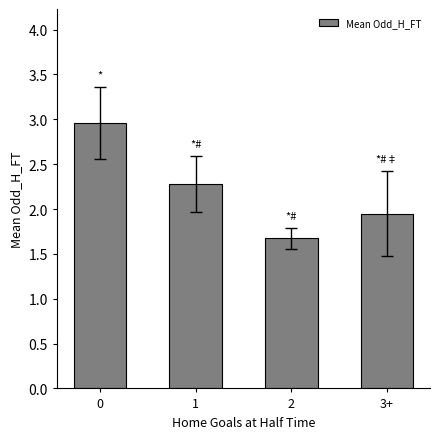

Rank the categories by value from highest to lowest.

0, 1, 3+, 2